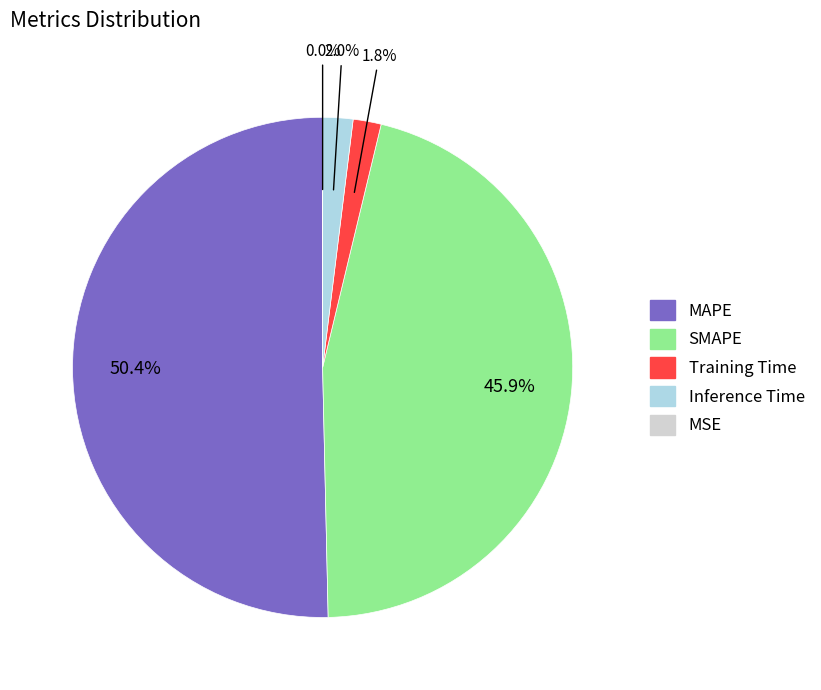

What percentage is the SMAPE slice, to the nearest percent?

46%